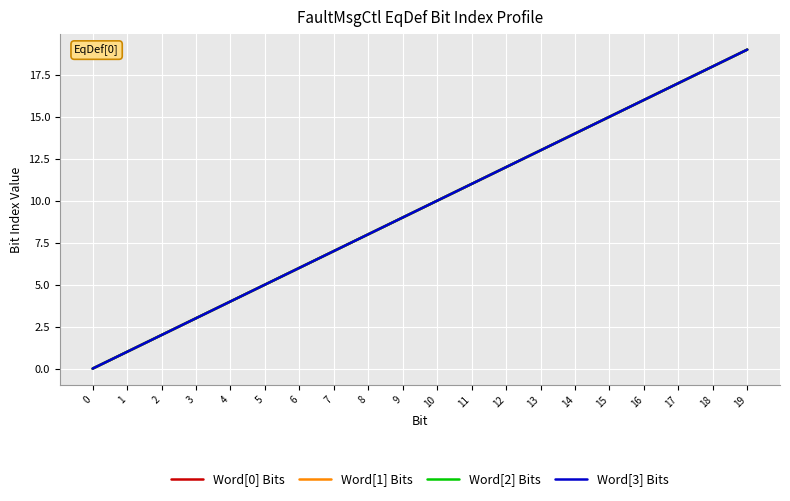

List the series in order of their peak value, highest first.

Word[0] Bits, Word[1] Bits, Word[2] Bits, Word[3] Bits